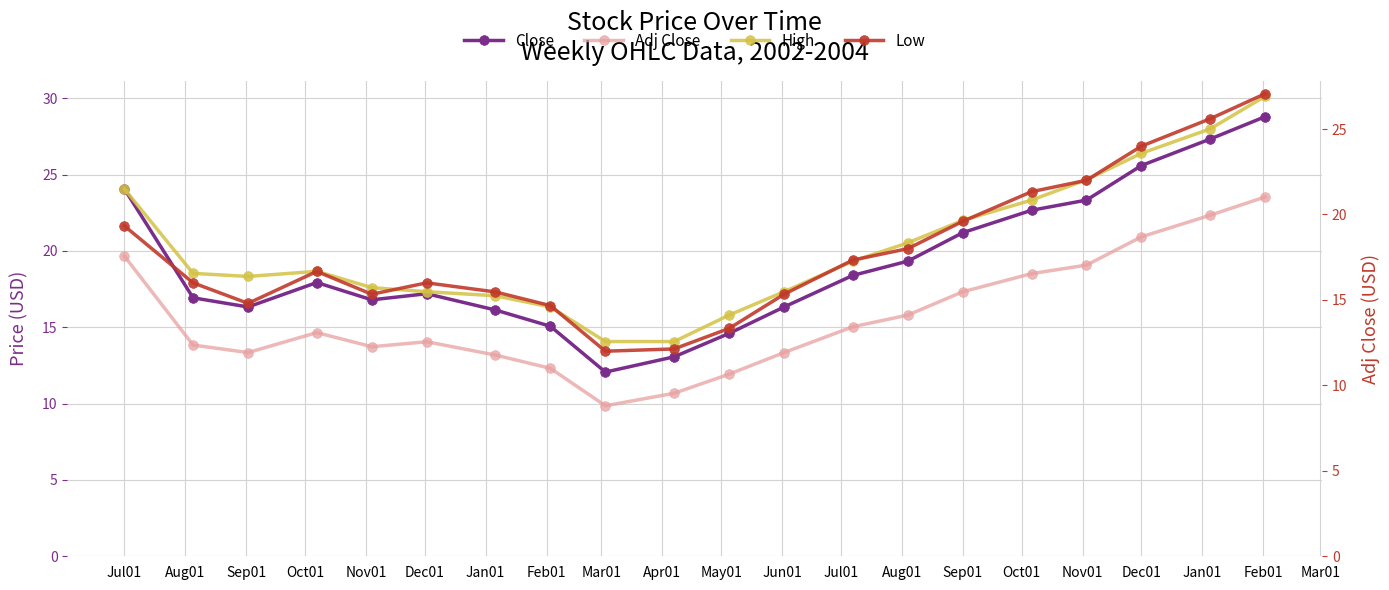

Is the value of High at Sep01 greater than the value of Low at Mar01?

Yes